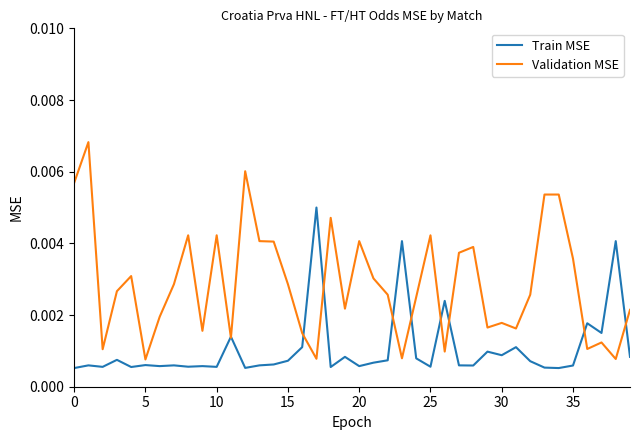

List the series in order of their overall mean, highest first.

Validation MSE, Train MSE